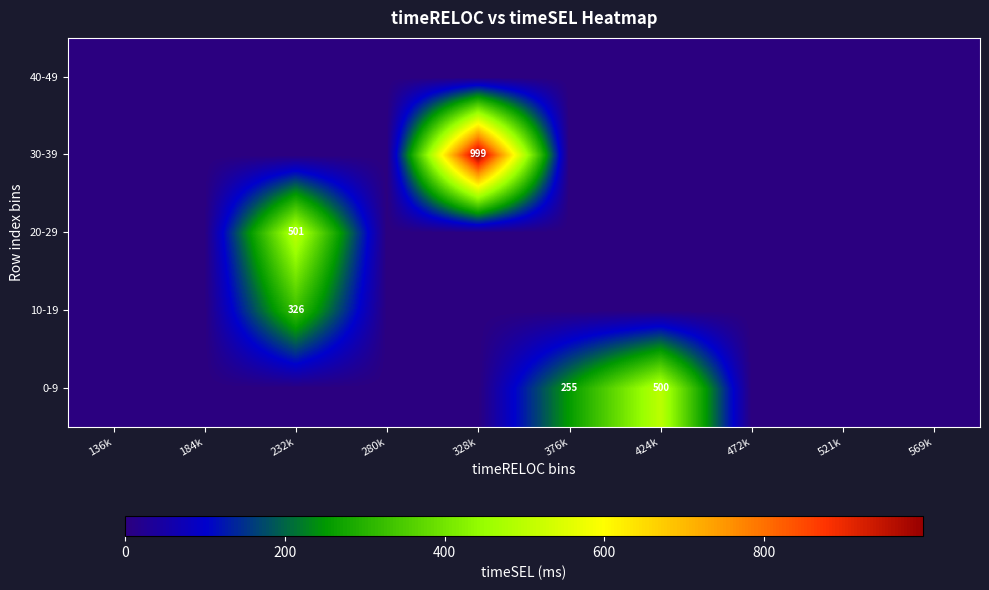

The value of 20-29 at 232k is 137. True or false?

False